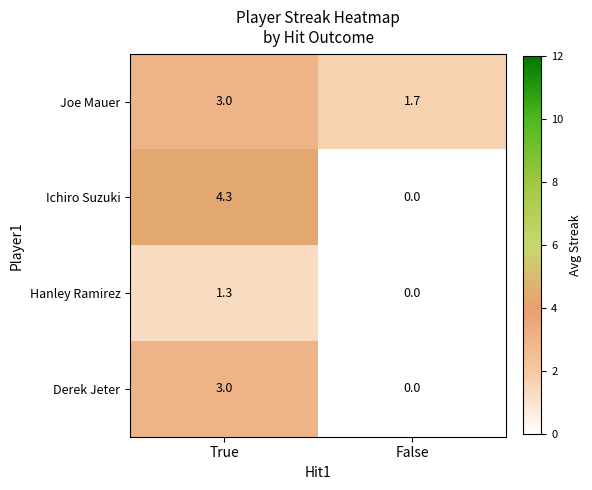

At how many categories does at least one series exceed 2?

1